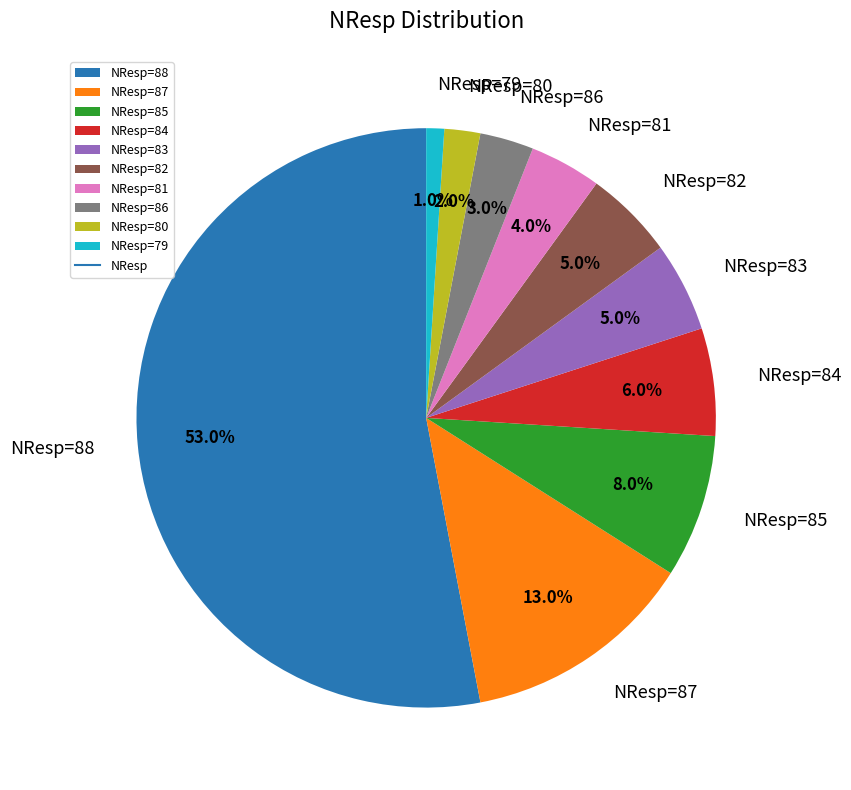

What is the smallest slice in the pie chart?

NResp=79